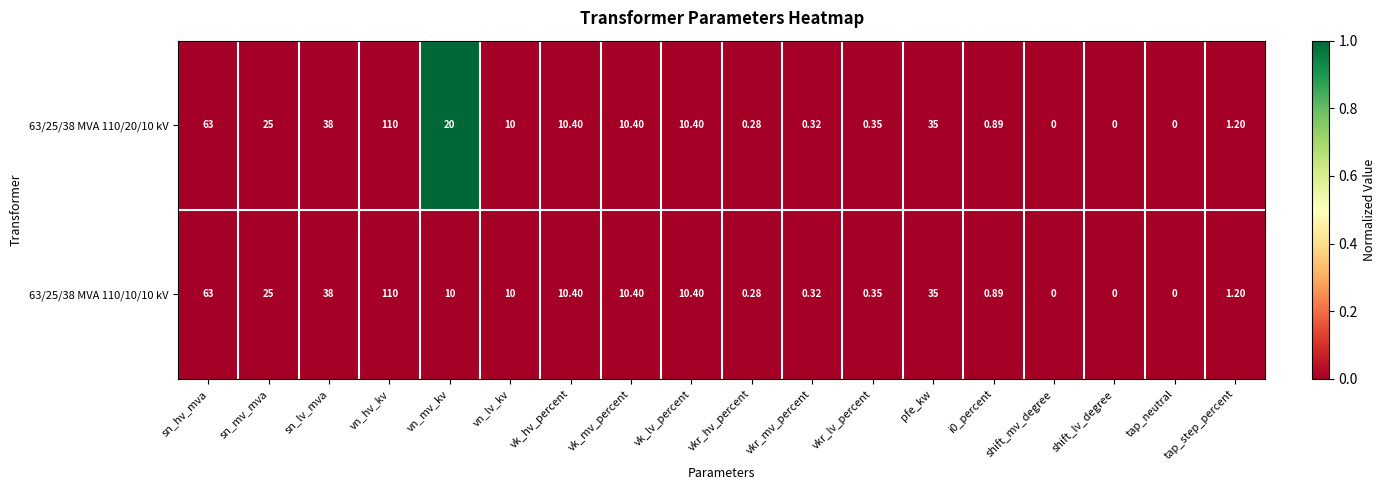

List the series in order of their overall mean, lowest first.

63/25/38 MVA 110/10/10 kV, 63/25/38 MVA 110/20/10 kV